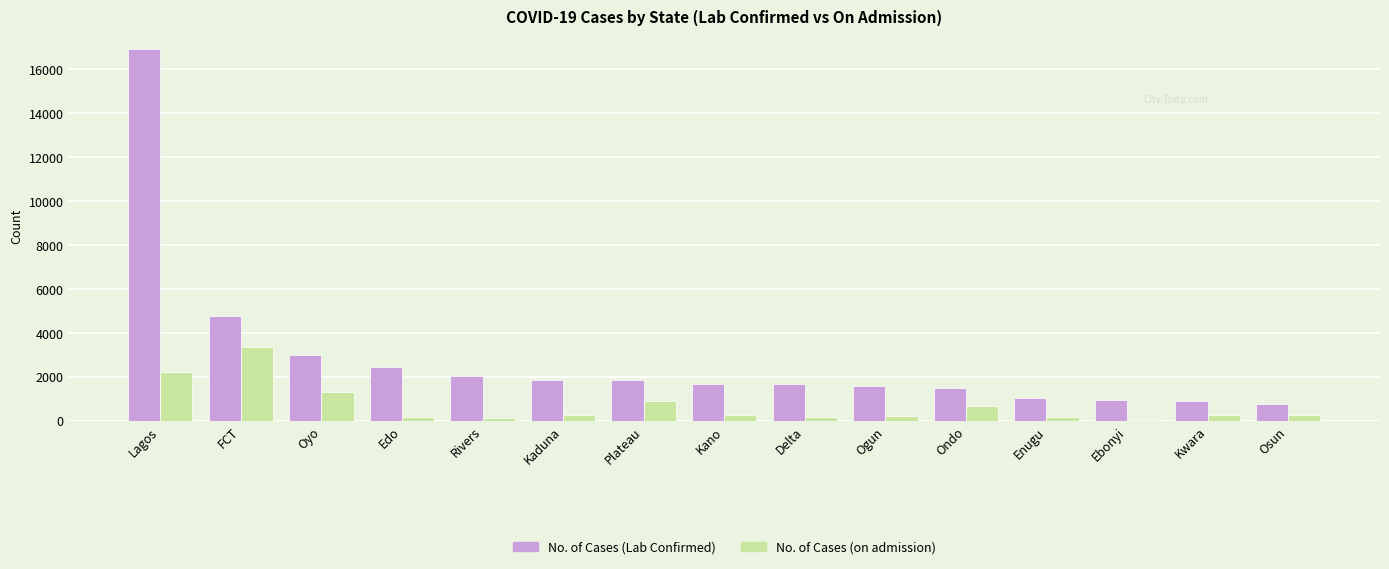

True or false: No. of Cases (Lab Confirmed) has a value of 1680 at Kano.

True